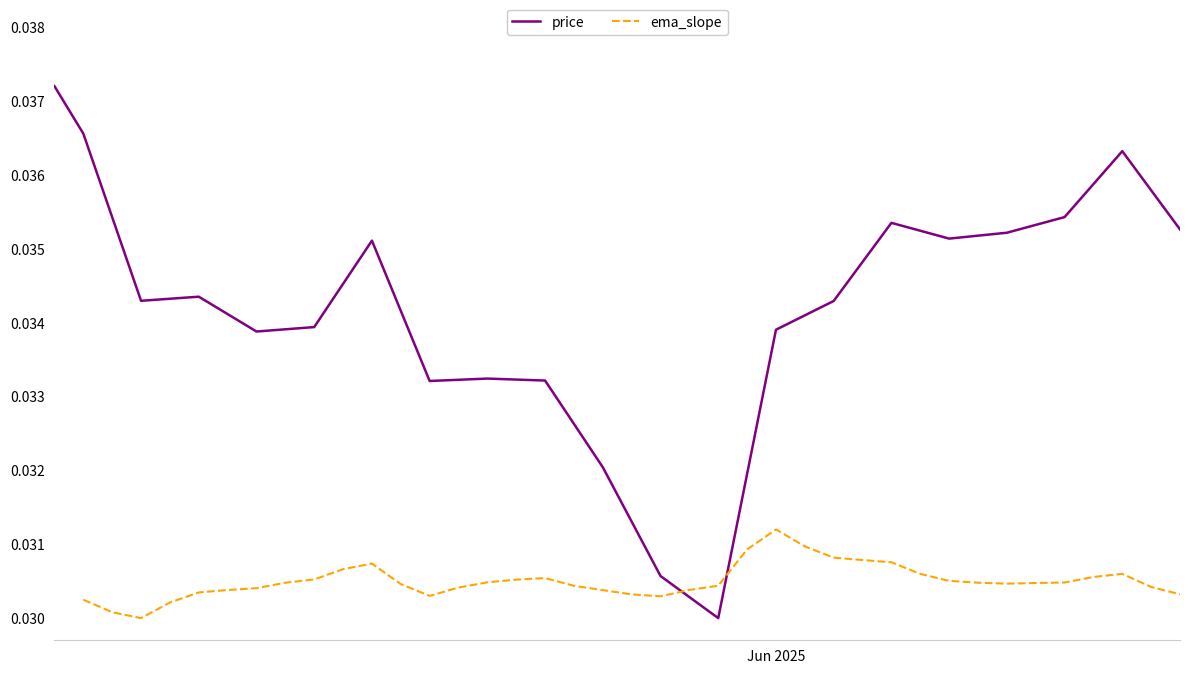

Which series has the widest spread of values?

price